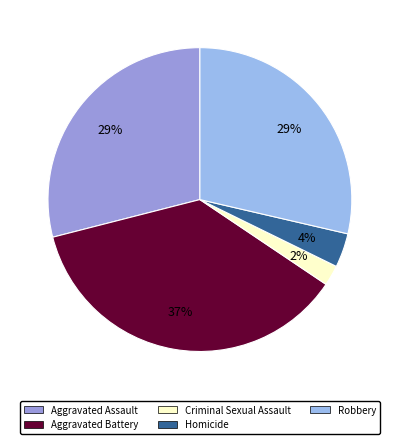

What percentage is the Aggravated Battery slice, to the nearest percent?

37%